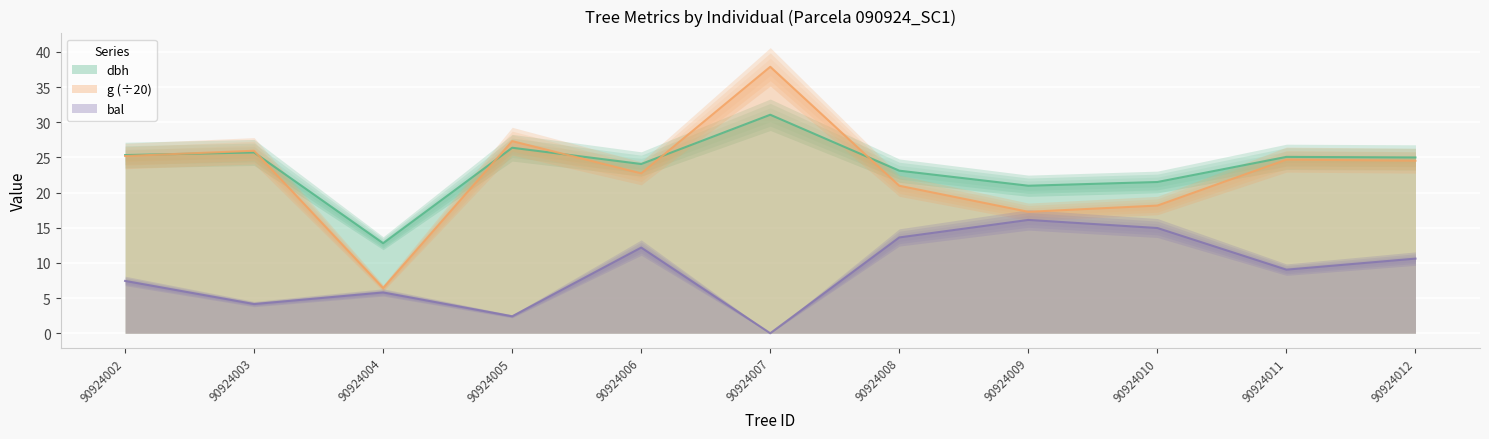

At how many categories does at least one series exceed 9?

11